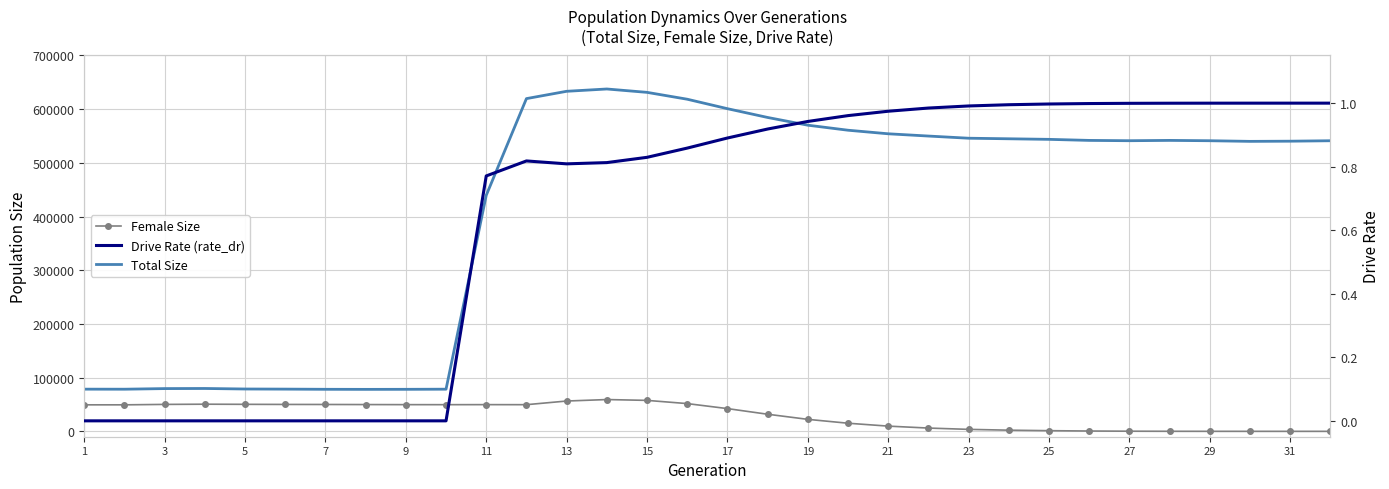

True or false: Total Size and Female Size cross at least once.

False